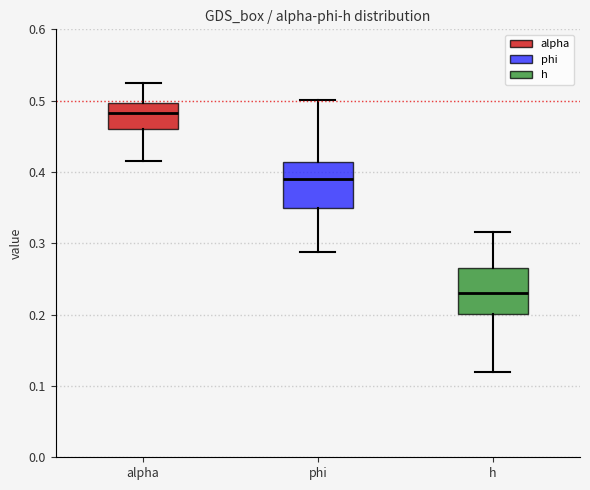

Which box's median line is the highest?

alpha